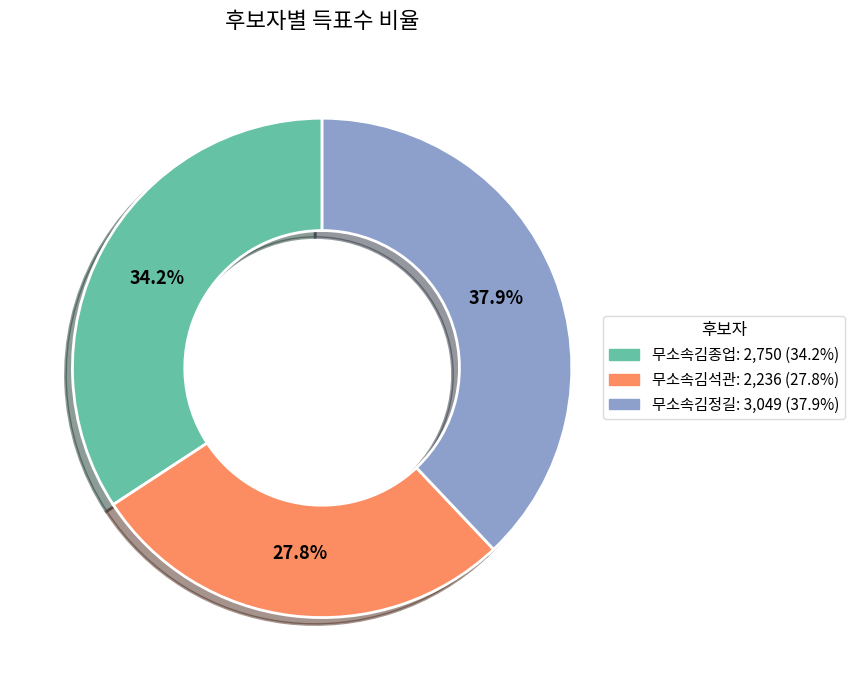

How many slices are in this pie chart?

3